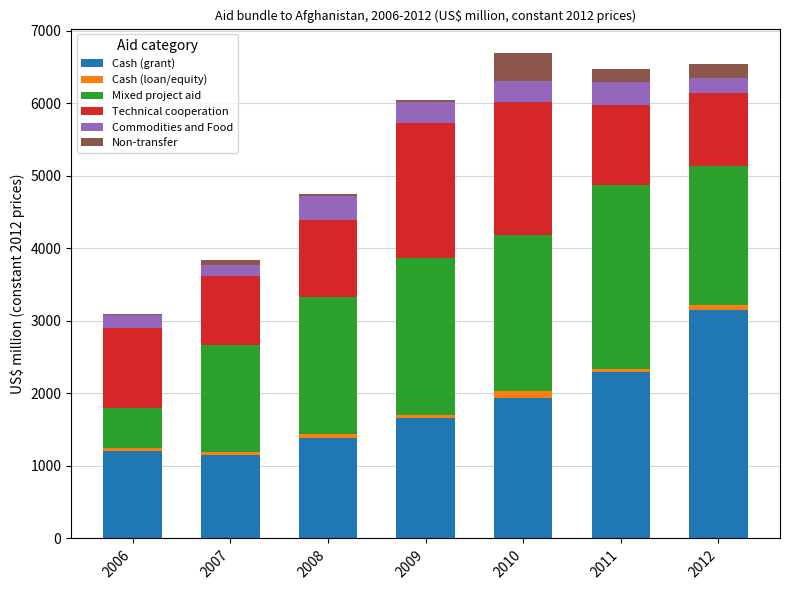

The value of Cash (grant) at 2006 is 1200.4. True or false?

True